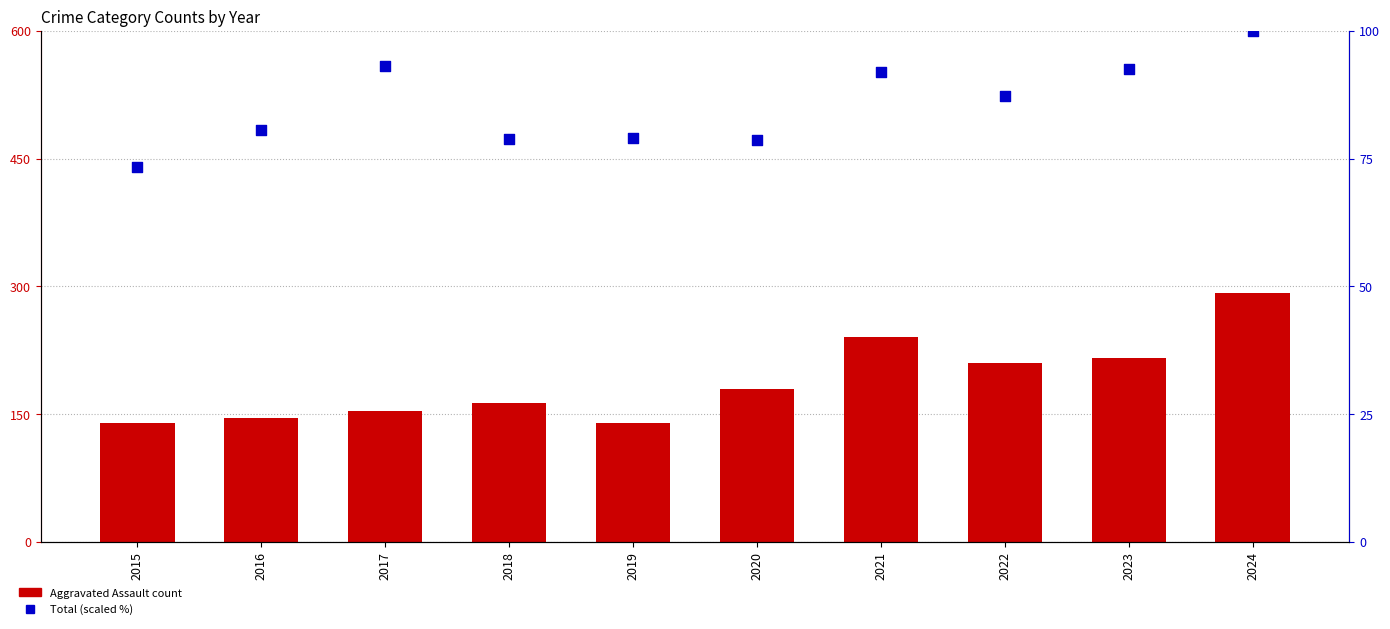

At which category is the sum across all series the highest?

2024